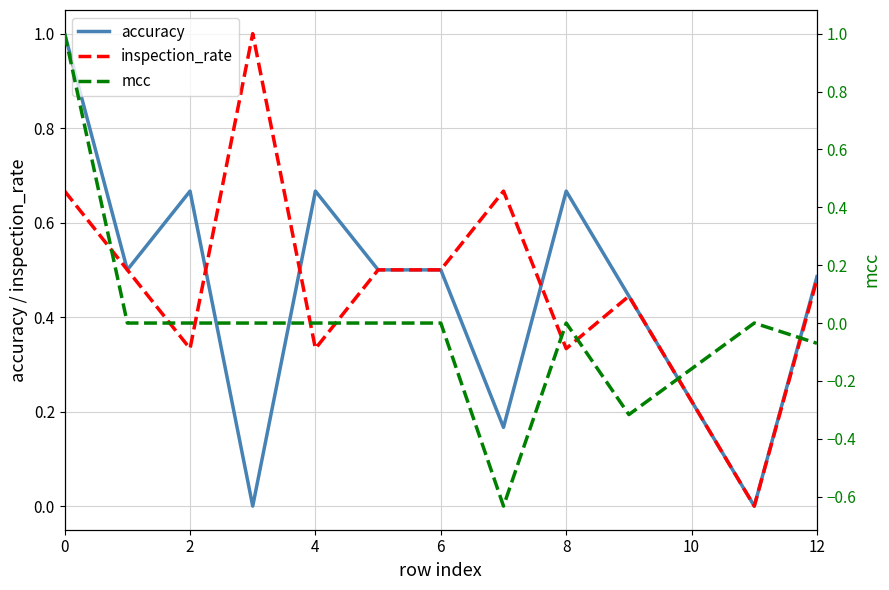

What are all the series names shown in the legend?

accuracy, inspection_rate, mcc